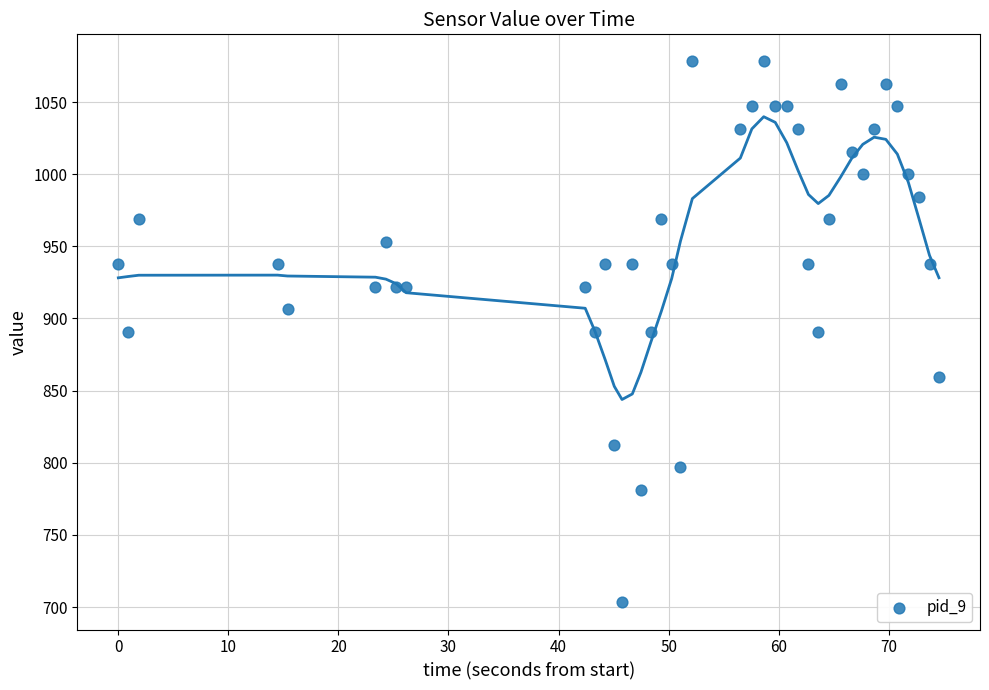

What is the range of X values (max minus min)?

74.6